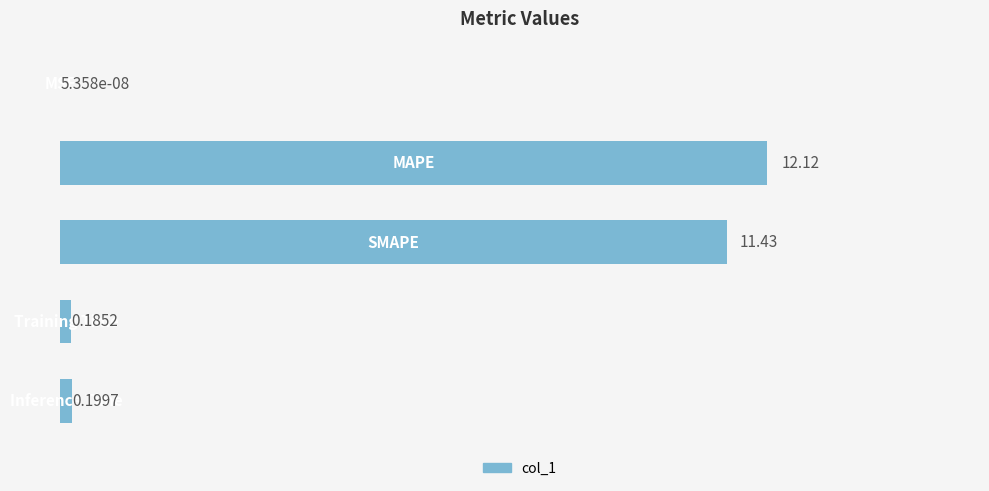

What is the sum of all values?

23.9